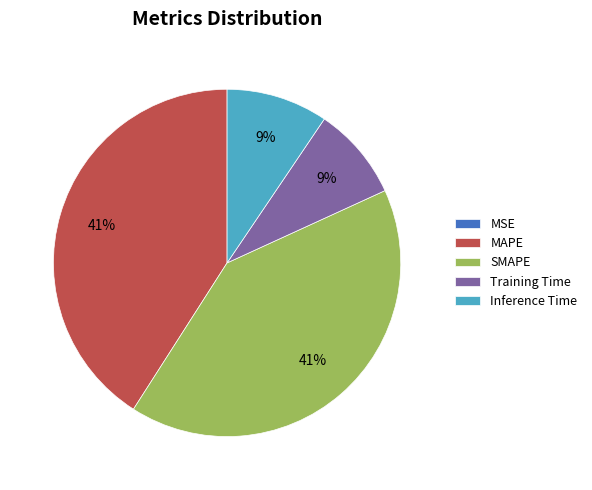

To the nearest percent, what percentage of the pie is MAPE?

41%